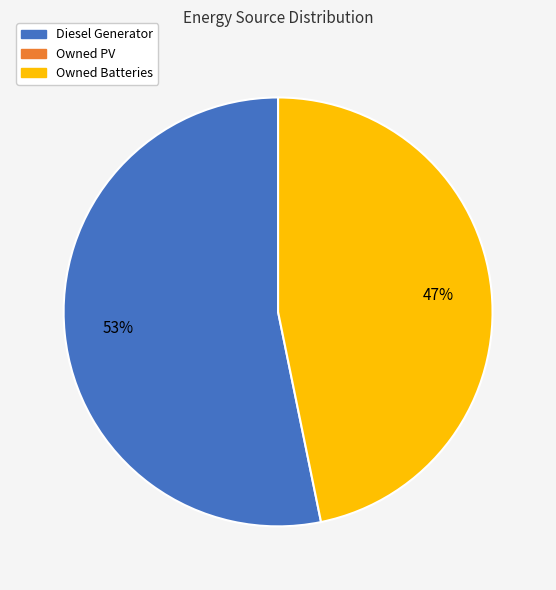

To the nearest percent, what is the average slice percentage?

50%